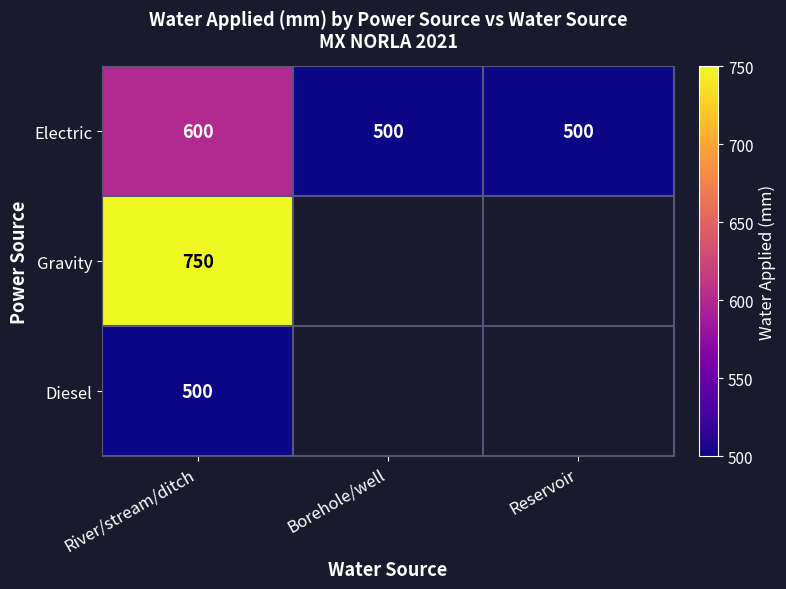

What is the total value across all series at River/stream/ditch?

1850